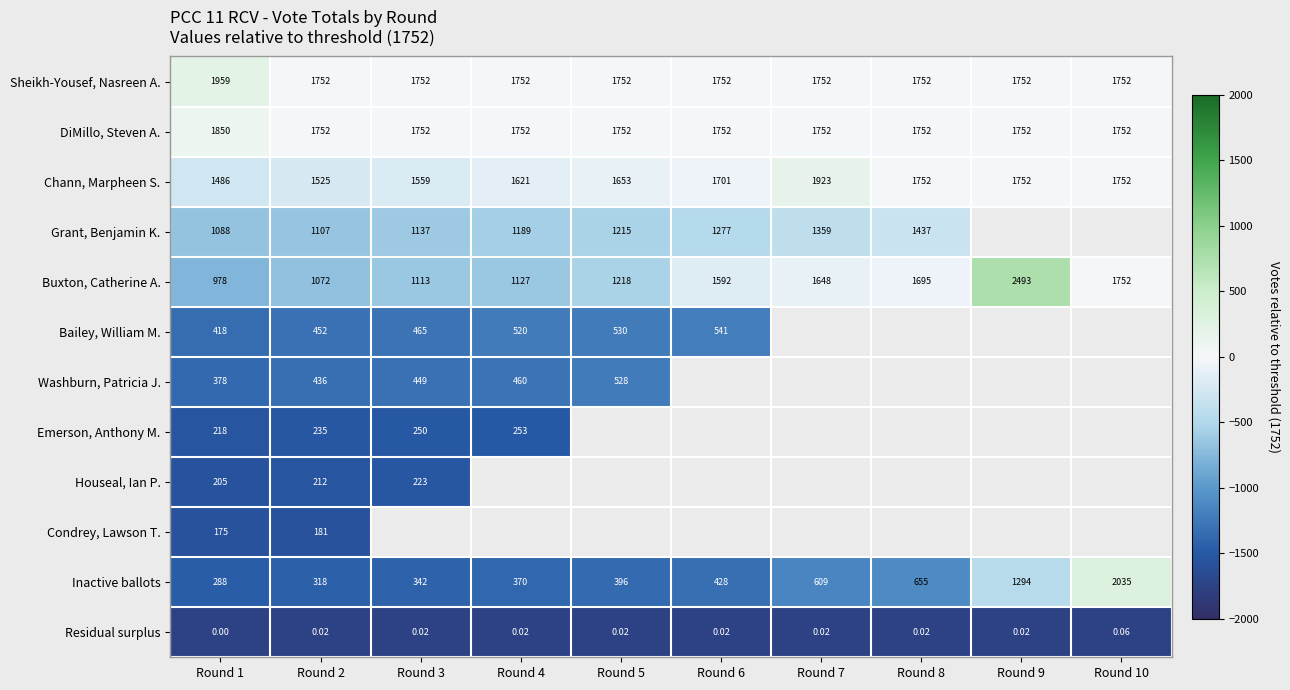

True or false: Buxton, Catherine A. has a value of -340.3 at Round 3.

False